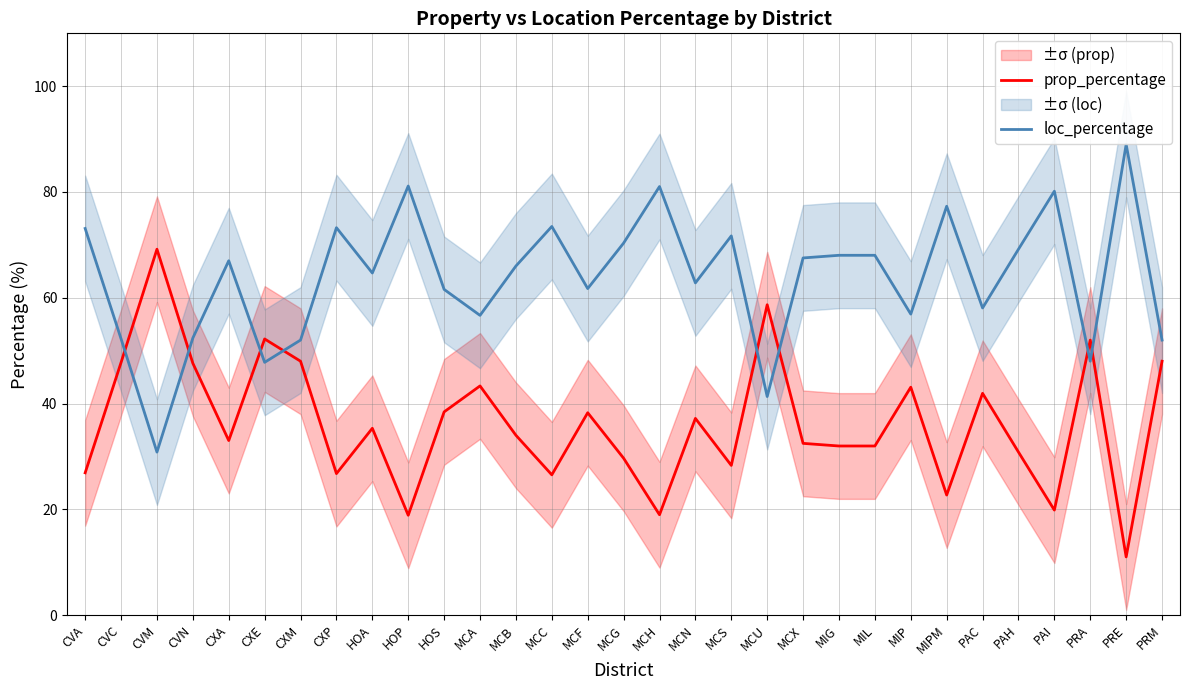

Which series ends up on top after the final intersection of prop_percentage and loc_percentage?

loc_percentage